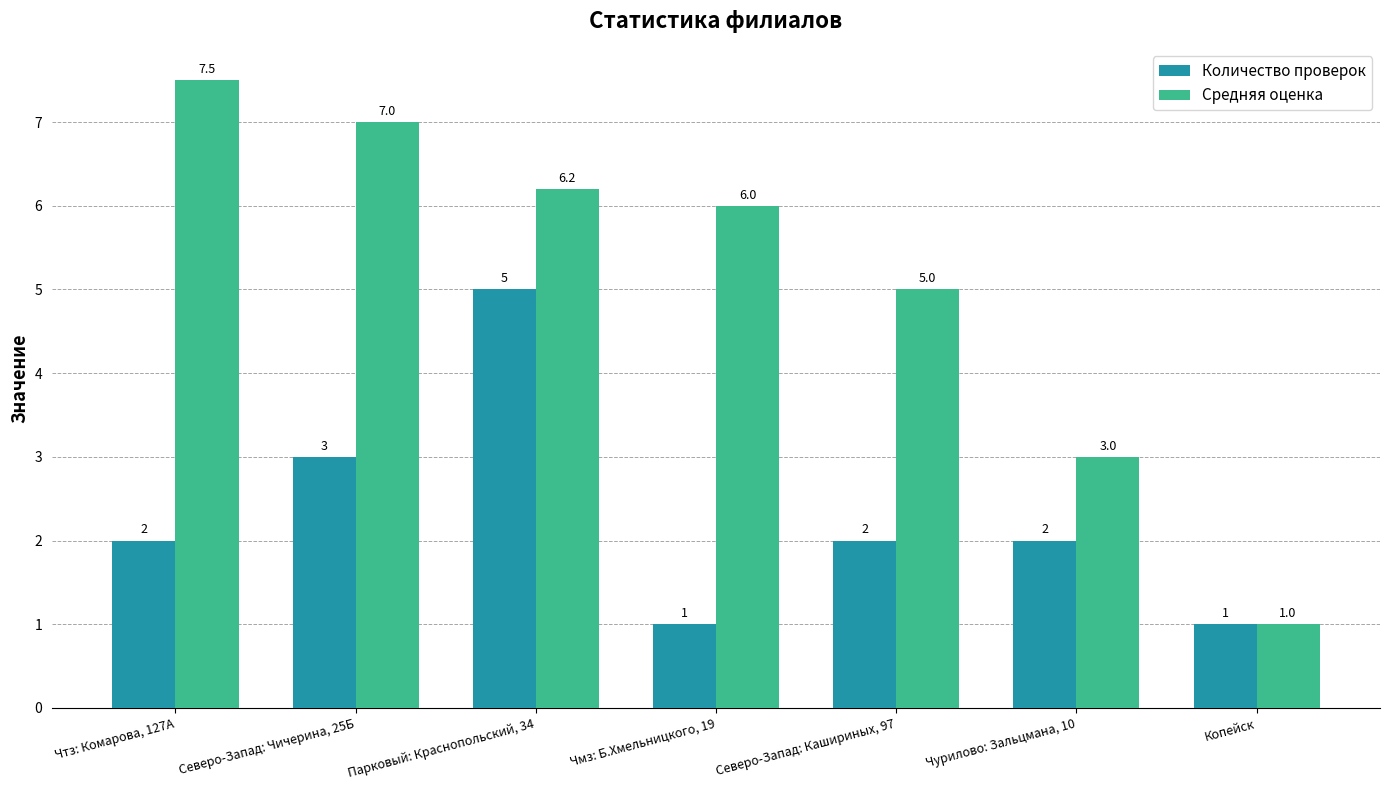

Reading left to right, list all the values displayed in this chart.

Количество проверок: Чтз: Комарова, 127А=2.0	Северо-Запад: Чичерина, 25Б=3.0	Парковый: Краснопольский, 34=5.0	Чмз: Б.Хмельницкого, 19=1.0	Северо-Запад: Кашириных, 97=2.0	Чурилово: Зальцмана, 10=2.0	Копейск=1.0
Средняя оценка: Чтз: Комарова, 127А=7.5	Северо-Запад: Чичерина, 25Б=7.0	Парковый: Краснопольский, 34=6.2	Чмз: Б.Хмельницкого, 19=6.0	Северо-Запад: Кашириных, 97=5.0	Чурилово: Зальцмана, 10=3.0	Копейск=1.0